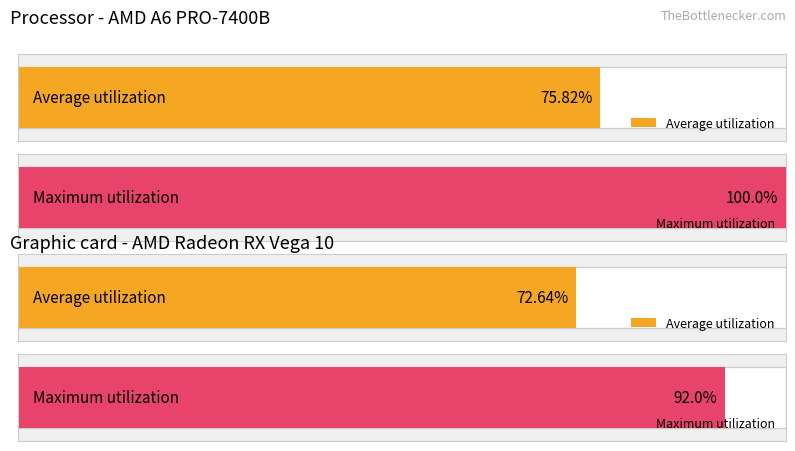

How many series are shown in this chart?

4